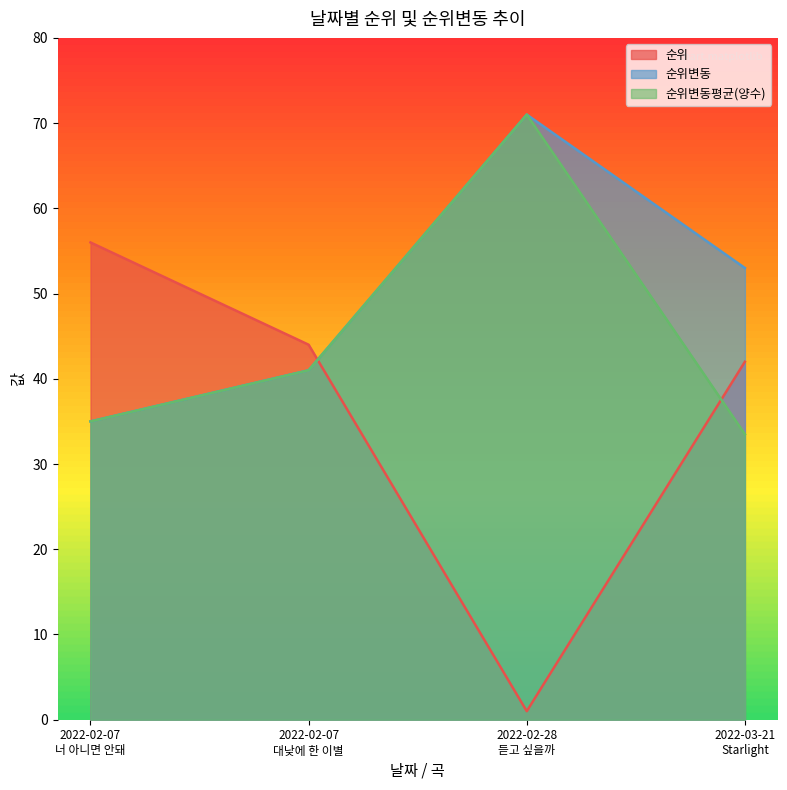

Which has a higher value, 2022-02-07
너 아니면 안돼 or 2022-03-21
Starlight?

2022-02-07
너 아니면 안돼